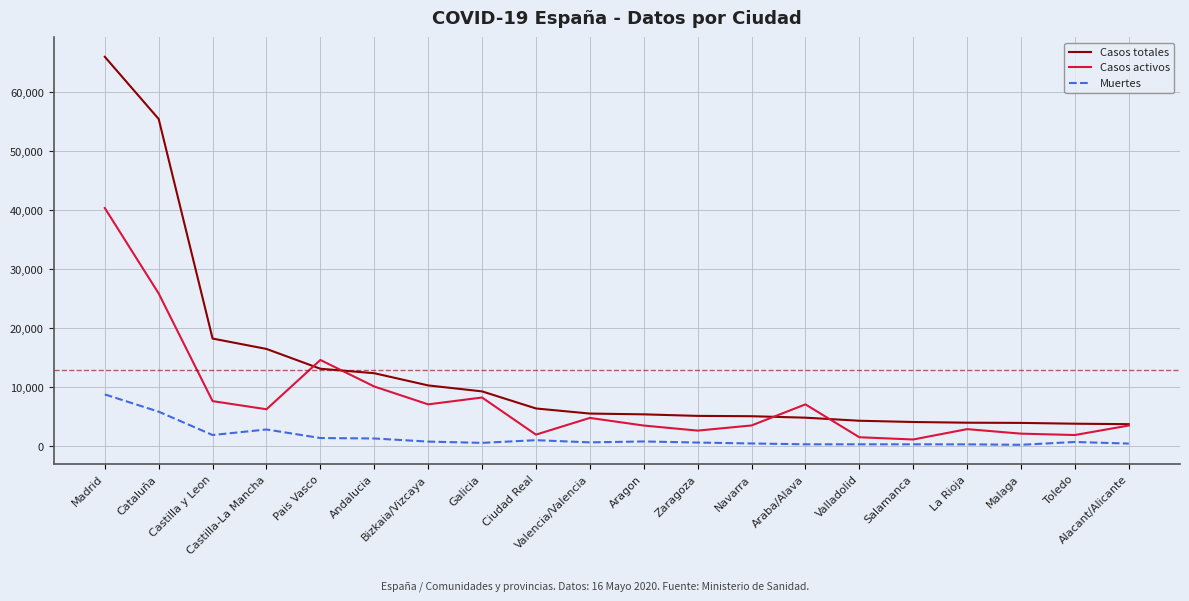

What is the difference between the maximum and minimum values in the Muertes series?

8535